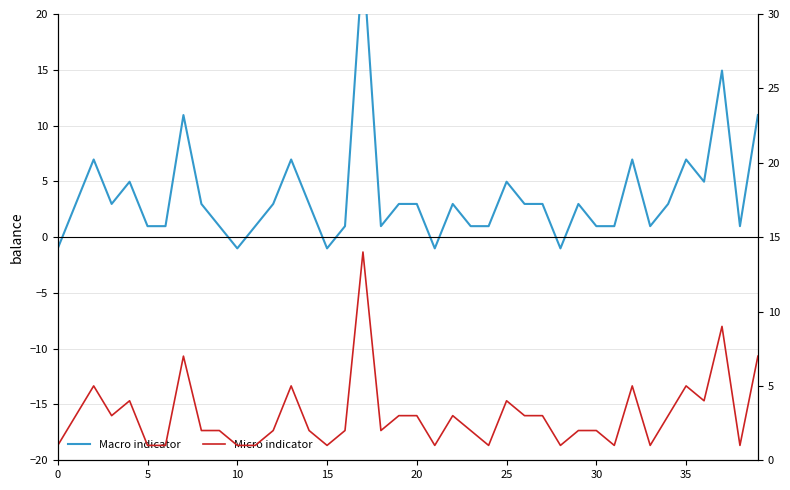

How many lines are shown in the chart?

2